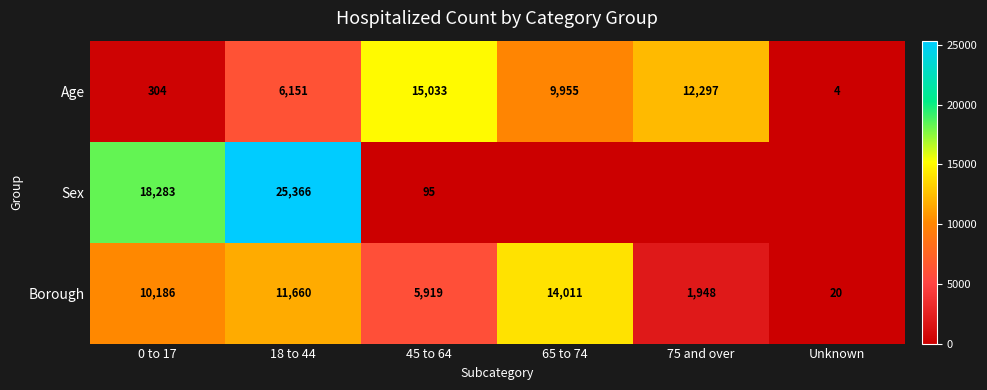

What is the spread (max minus min) of values at 45 to 64?

14938